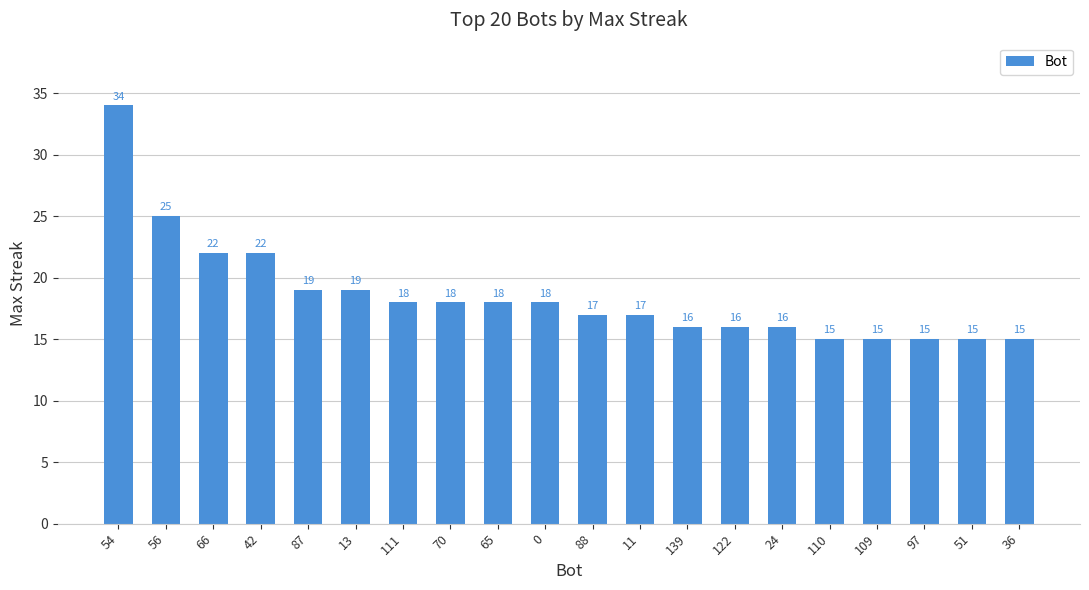

At which label is the value closest to 24?

56